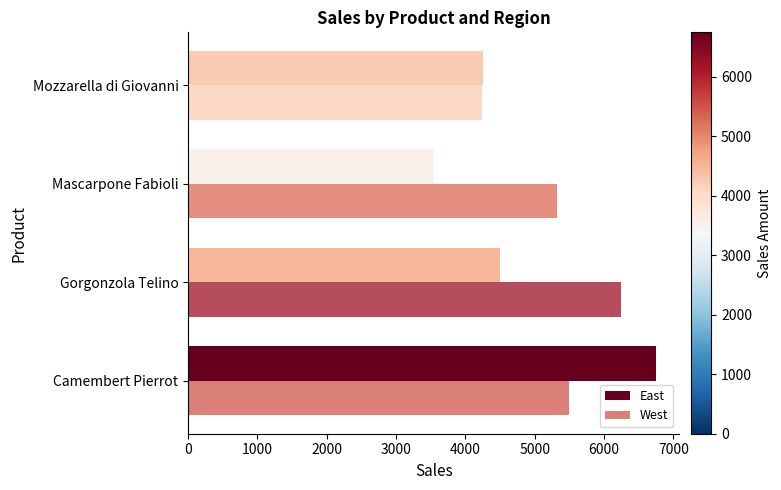

Is it true that East equals 4500 at Gorgonzola Telino?

True